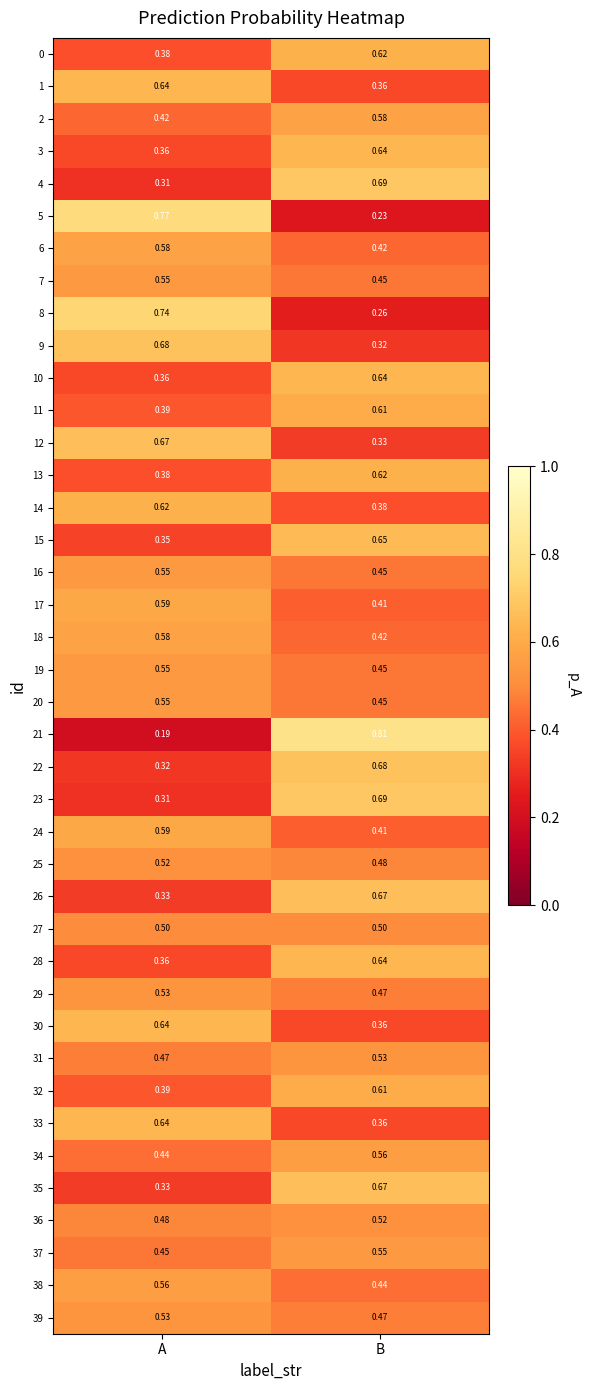

At which label is 39 closest to 0?

B